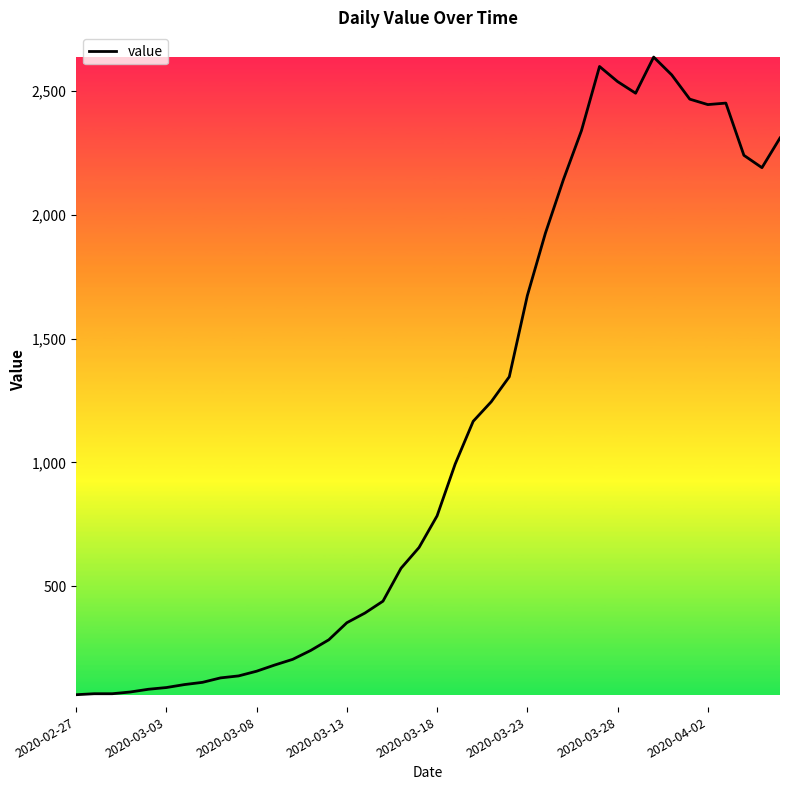

What is the difference between the maximum and minimum values?

2577